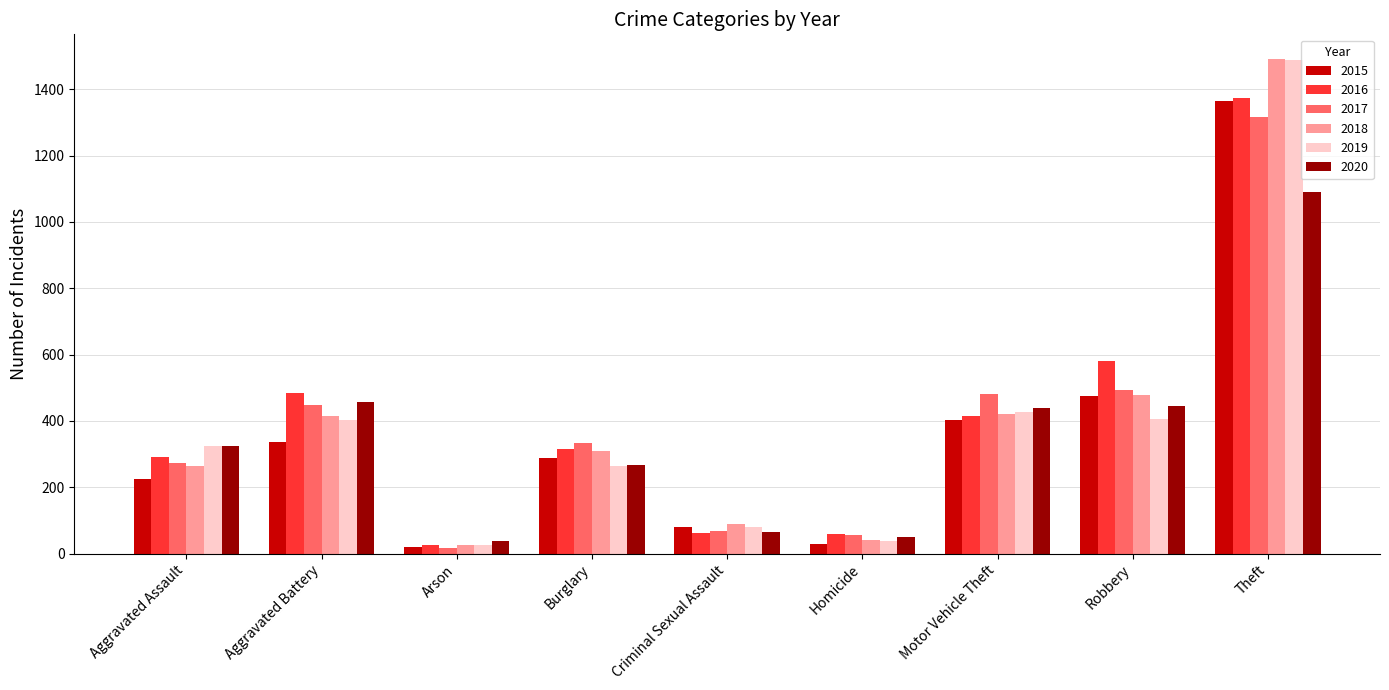

What is the maximum value for 2016?

1375